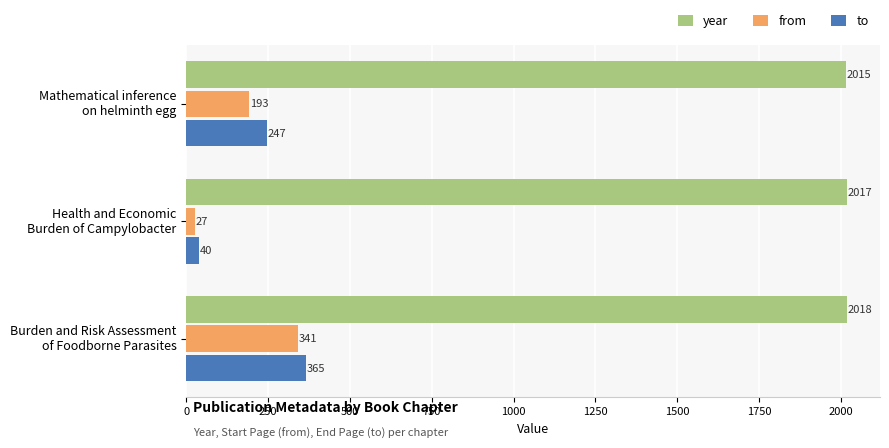

At which category does the chart reach its minimum across all series?

Health and Economic
Burden of Campylobacter